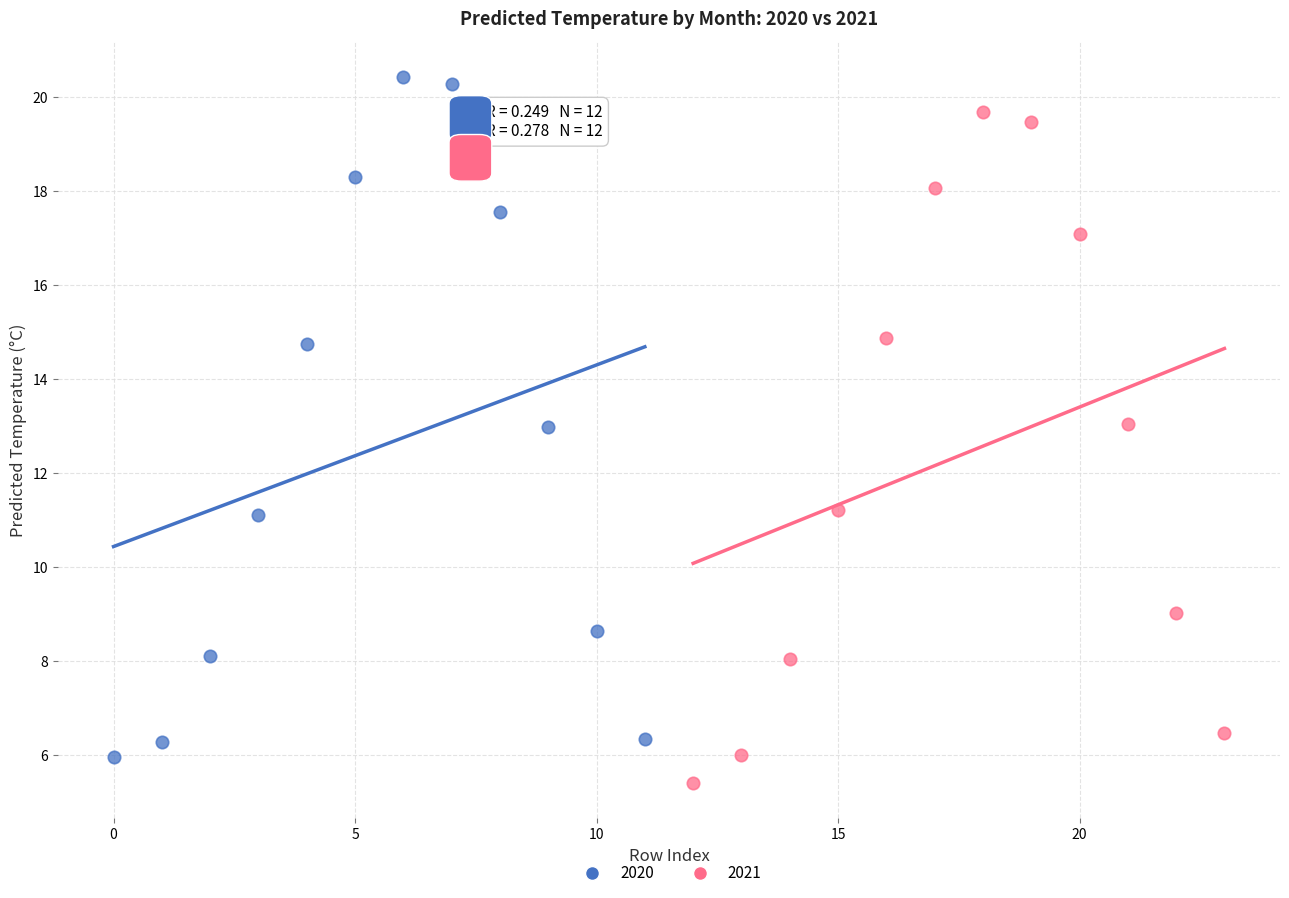

Which series reaches the minimum Y coordinate?

2021